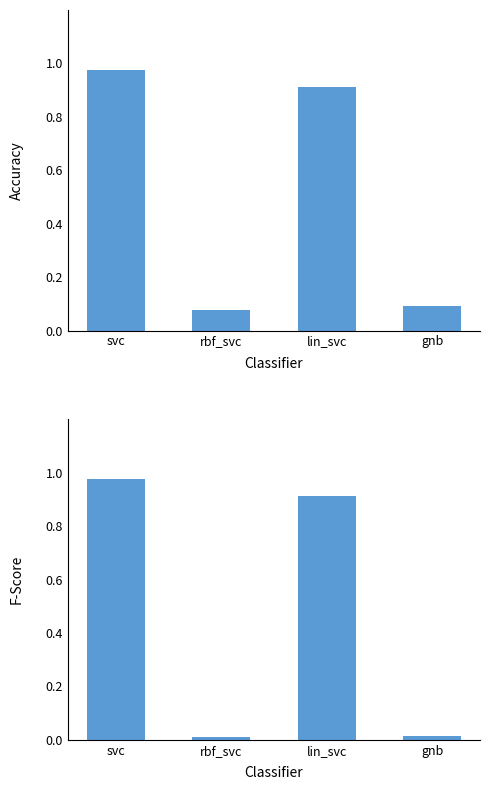

How many bars are there in total?

8